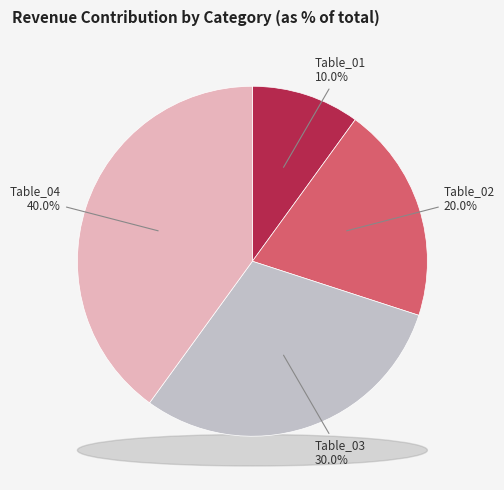

Which category has the biggest portion of the pie?

Table_04